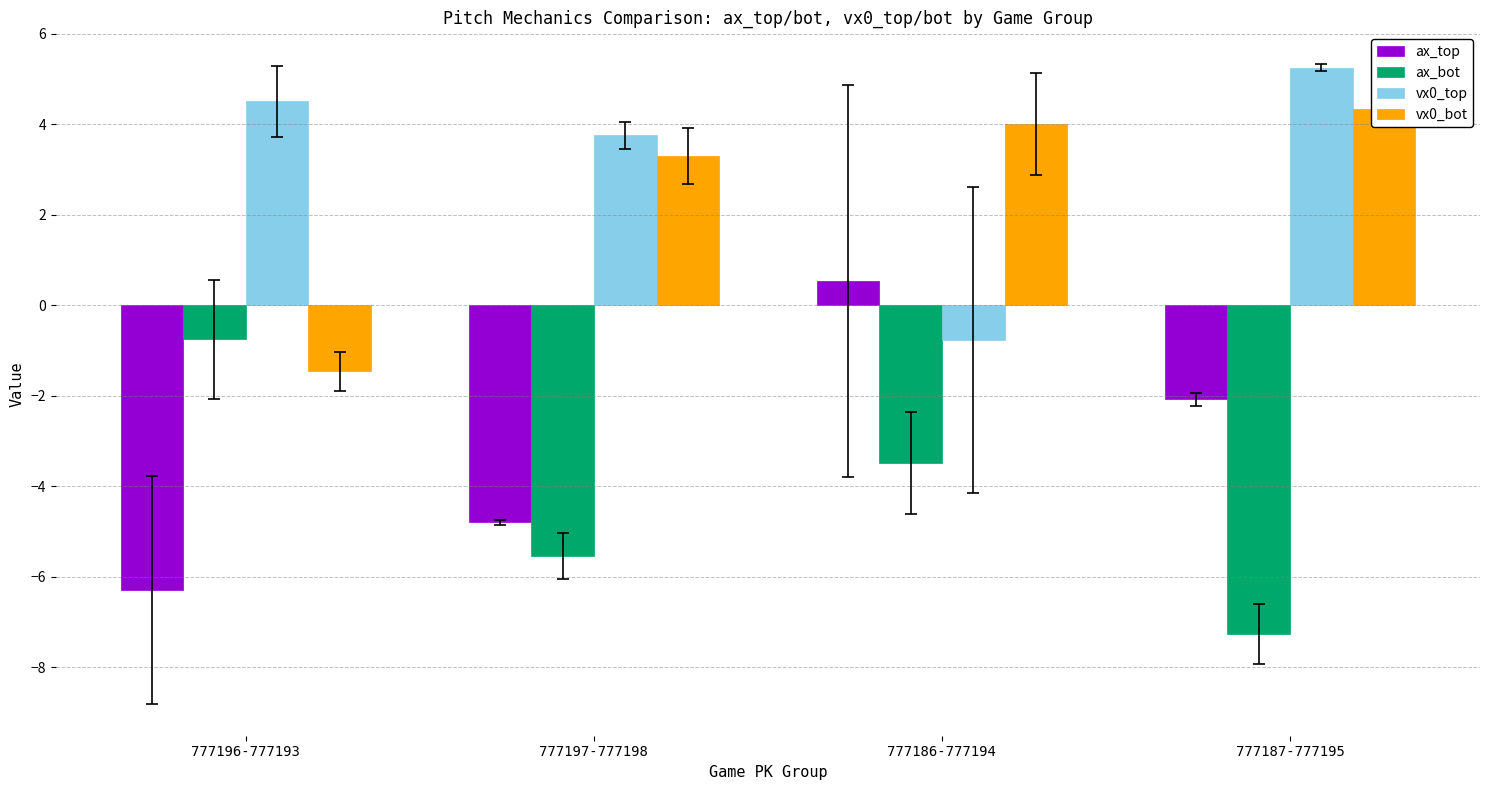

Reading left to right, extract all data points from this chart.

ax_top: 777196-777193=-6.3	777197-777198=-4.8	777186-777194=0.5	777187-777195=-2.1
ax_bot: 777196-777193=-0.8	777197-777198=-5.5	777186-777194=-3.5	777187-777195=-7.3
vx0_top: 777196-777193=4.5	777197-777198=3.8	777186-777194=-0.8	777187-777195=5.2
vx0_bot: 777196-777193=-1.5	777197-777198=3.3	777186-777194=4.0	777187-777195=4.3